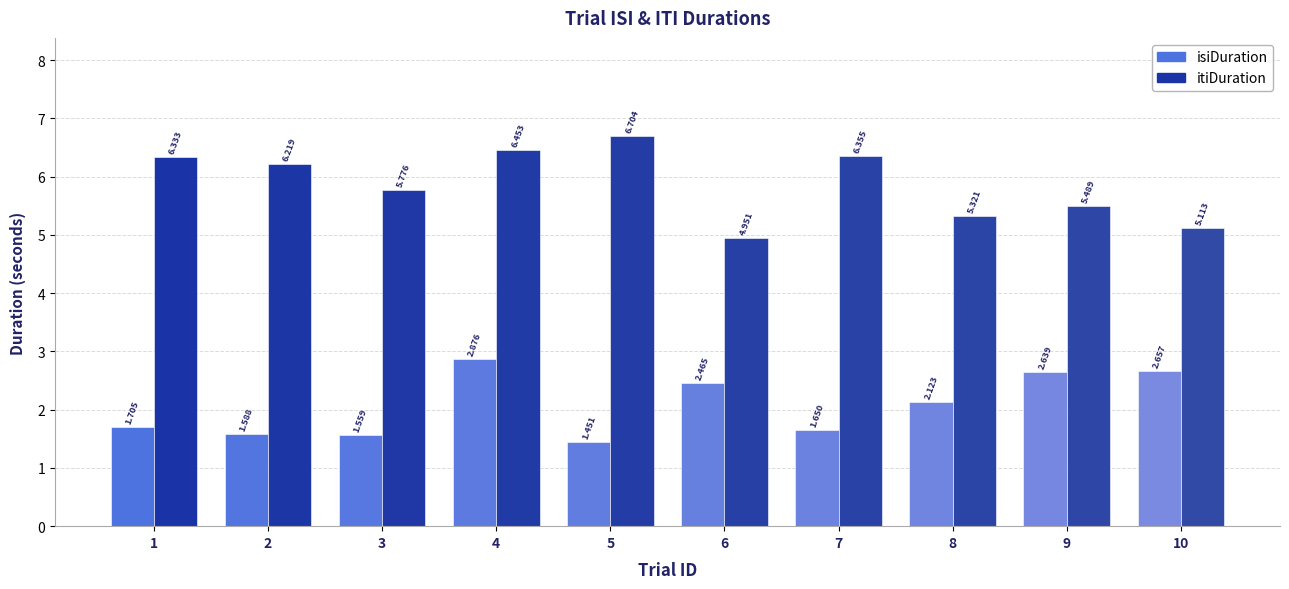

What is the total value across all series at 9?

8.1